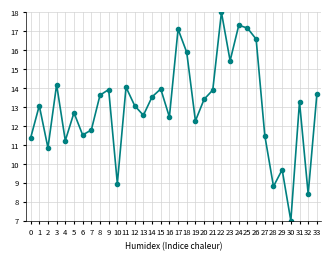

Does the chart display data point markers on the line(s)?

Yes